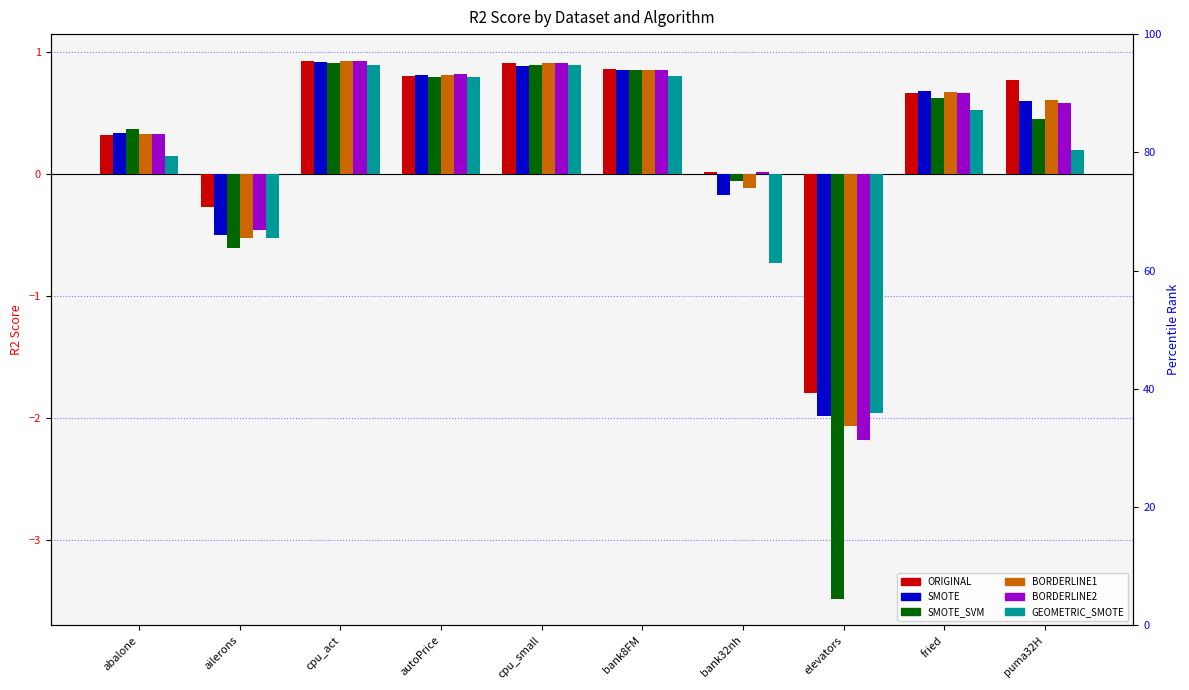

The SMOTE series shows 0.9 at bank8FM. True or false?

True